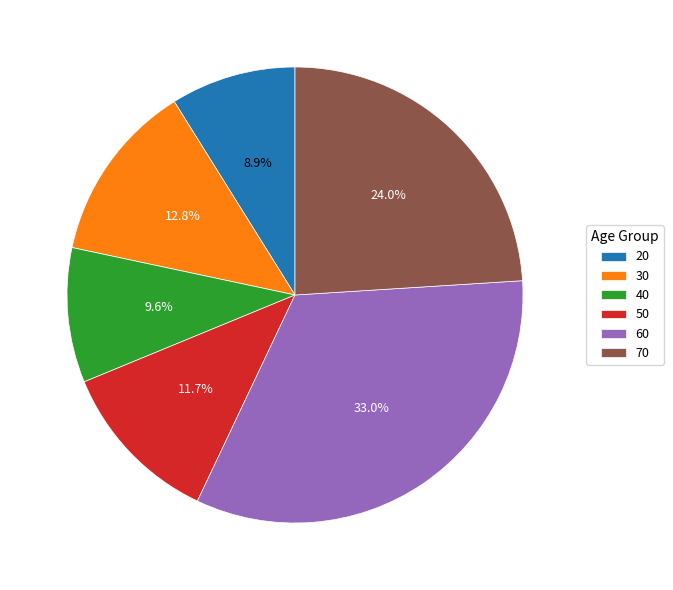

What percentage is NOT represented by 40?

90.4%